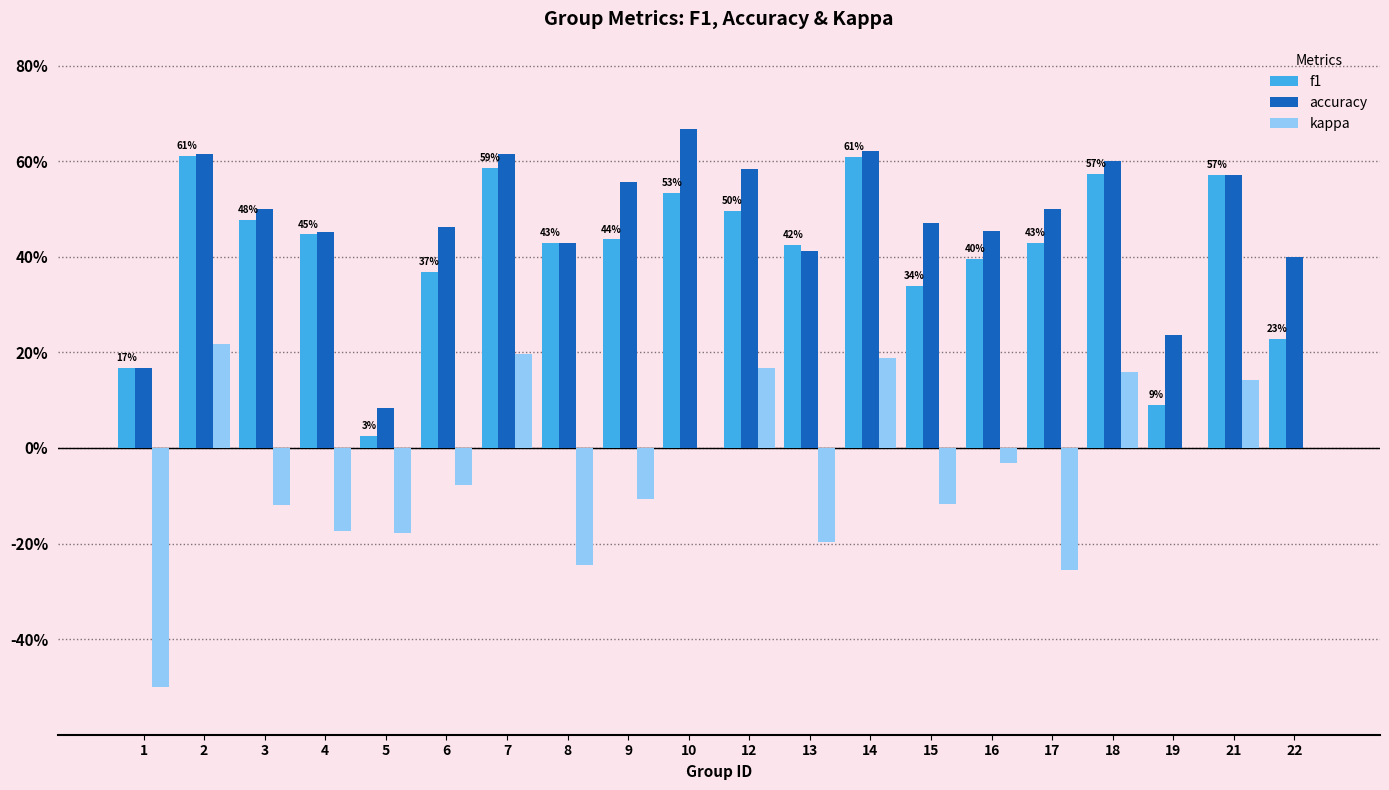

Between 18 and 8, which is larger?

18